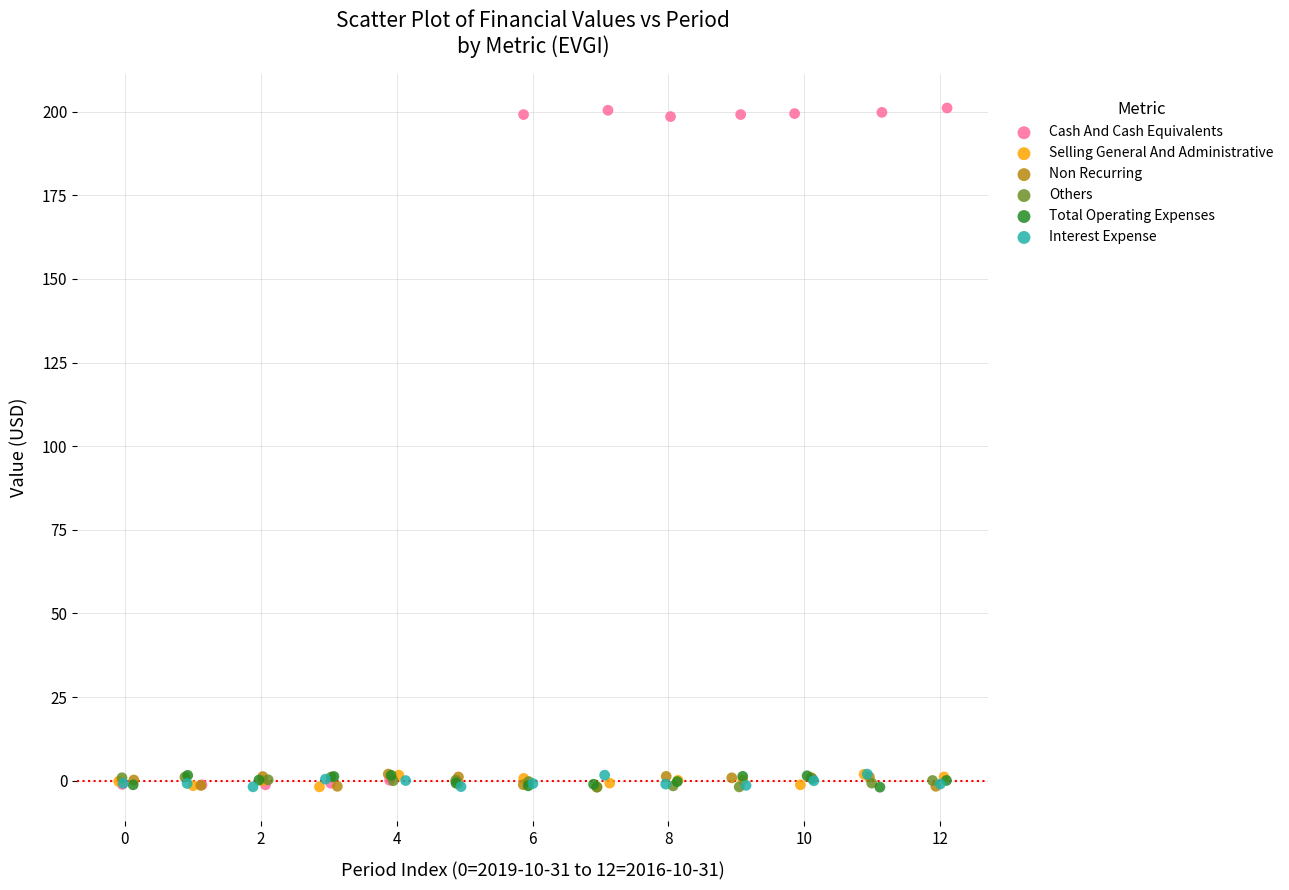

Which series has the widest spread of Y values?

Cash And Cash Equivalents